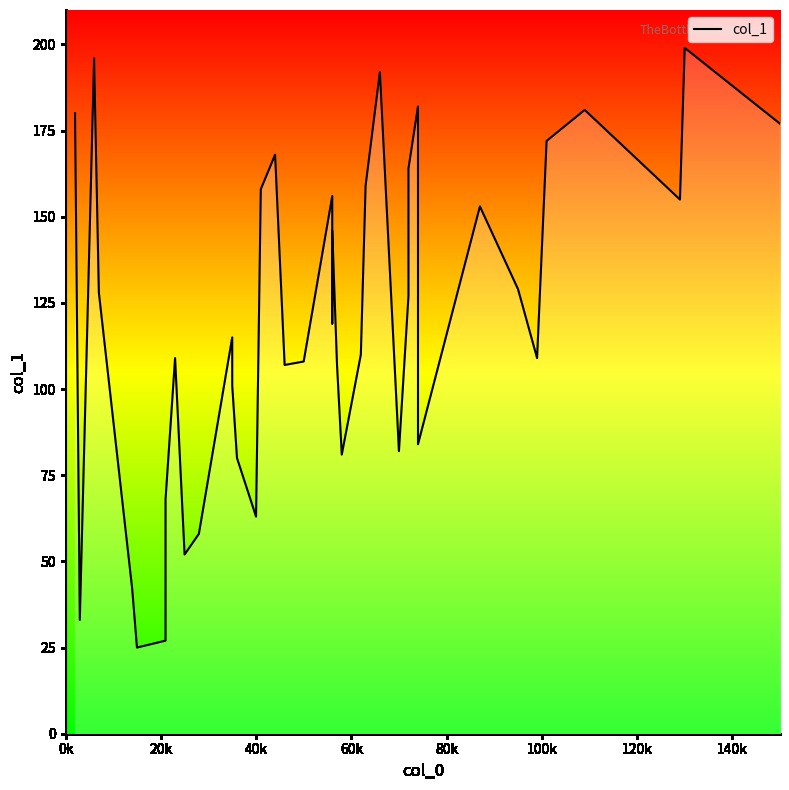

True or false: the data has more than 1 interior local peaks.

True